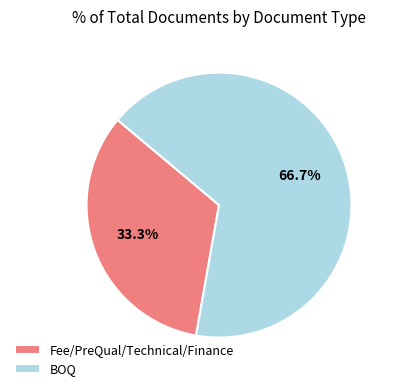

Do Fee/PreQual/Technical/Finance and BOQ together represent more than half of the pie?

Yes